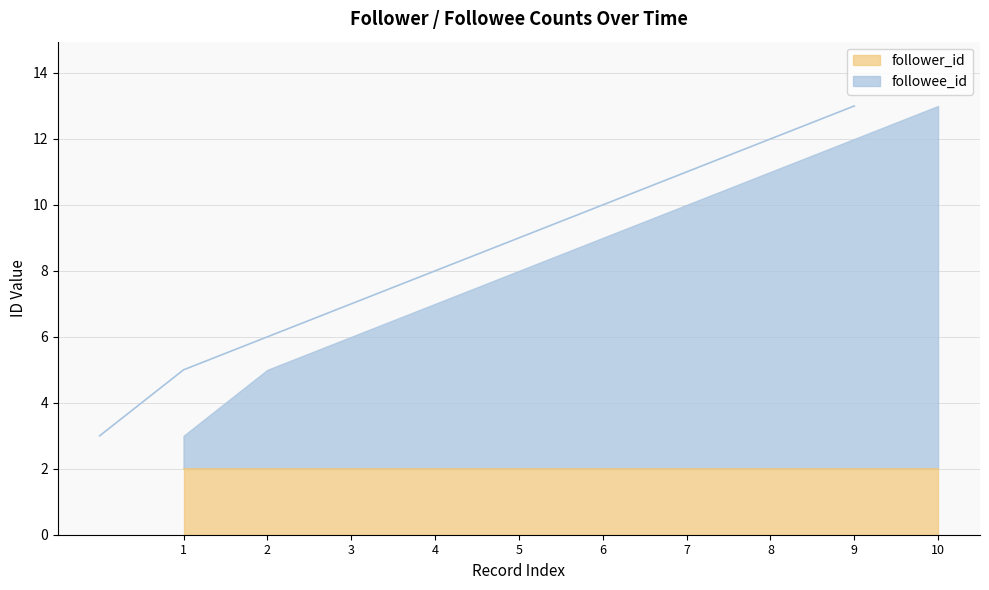

True or false: there are more than 2 points higher than both neighbors.

False